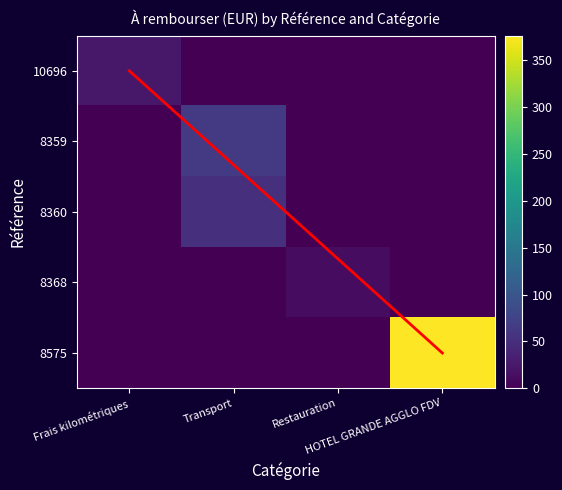

Rank the series at Transport from highest to lowest value.

8359, 8360, 10696, 8368, 8575